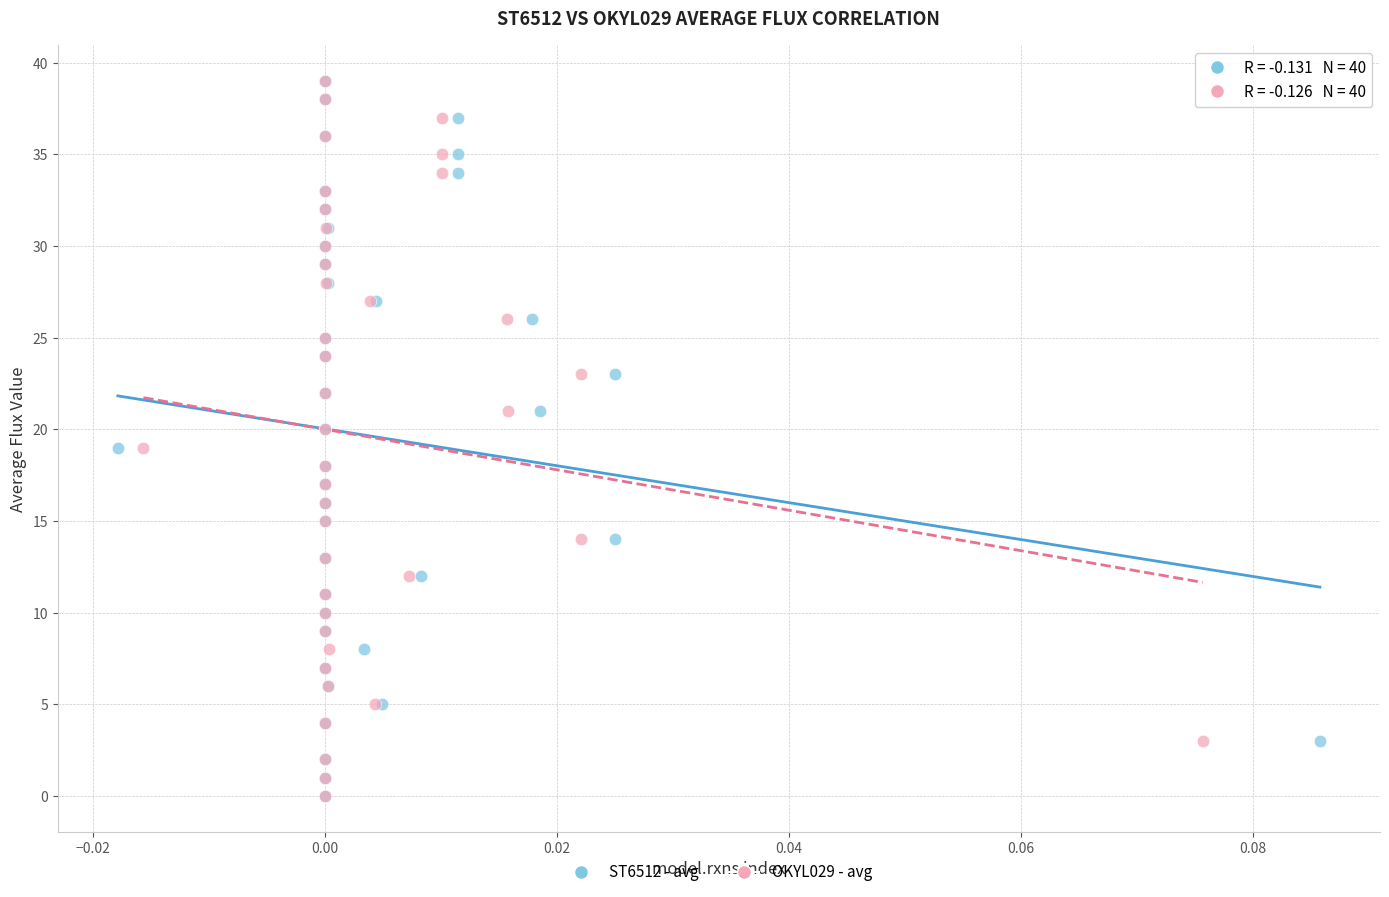

What are all the series names shown in the legend?

ST6512 - avg, OKYL029 - avg